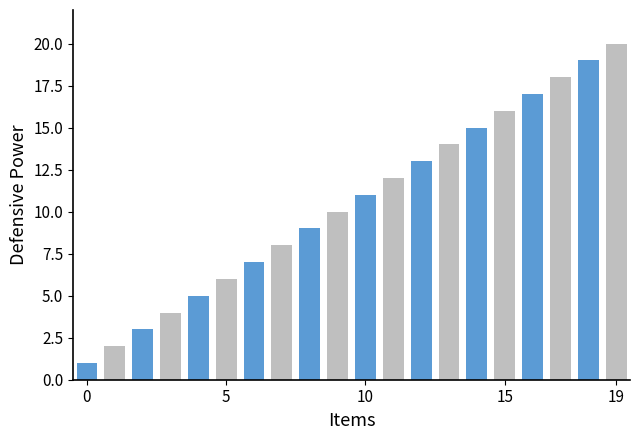

What is the difference between the maximum and second lowest values?

18